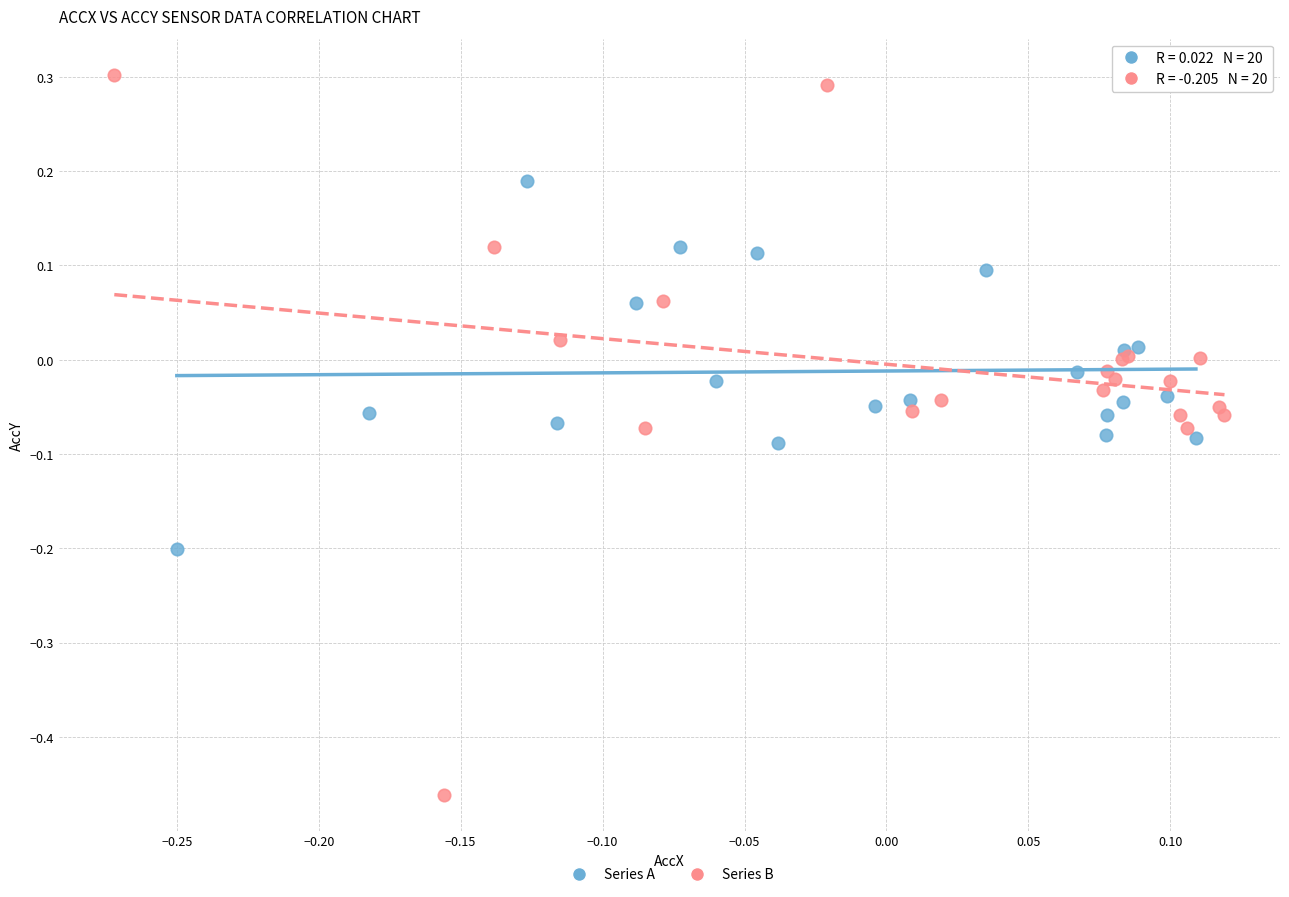

What are all the series names shown in the legend?

Series A, Series B